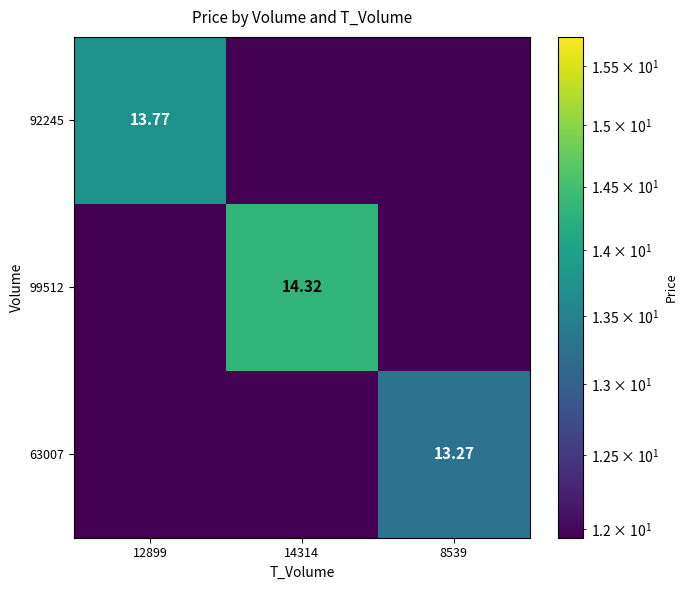

What is the greatest value displayed?

14.3